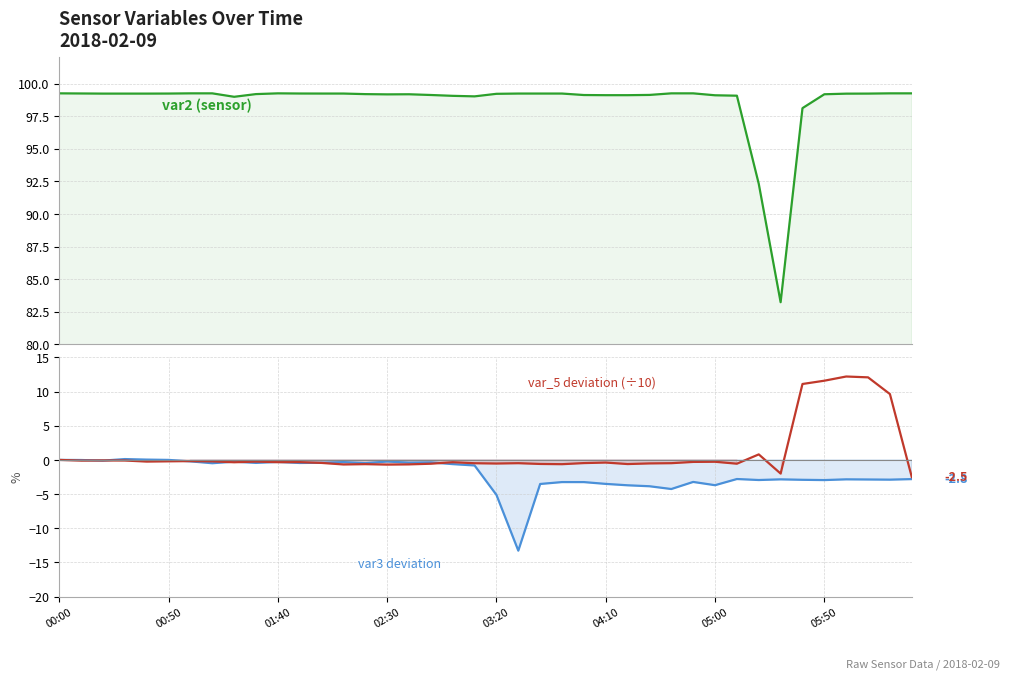

Reading left to right, transcribe all the data shown in this chart.

var2: 99.2	99.2	99.2	99.2	99.2	99.2	99.2	99.2	99.0	99.2	99.2	99.2	99.2	99.2	99.2	99.2	99.2	99.1	99.1	99.0	99.2	99.2	99.2	99.2	99.1	99.1	99.1	99.1	99.2	99.2	99.1	99.1	92.3	83.2	98.1	99.2	99.2	99.2	99.2	99.2
var3: 0.0	-0.0	-0.1	0.1	0.0	0.0	-0.2	-0.5	-0.3	-0.4	-0.3	-0.4	-0.4	-0.3	-0.5	-0.2	-0.4	-0.4	-0.6	-0.8	-5.1	-13.3	-3.5	-3.2	-3.2	-3.5	-3.7	-3.9	-4.3	-3.2	-3.7	-2.8	-2.9	-2.8	-2.9	-3.0	-2.8	-2.9	-2.9	-2.8
var_5 (÷10): 0.0	-0.1	-0.1	-0.1	-0.2	-0.2	-0.2	-0.2	-0.3	-0.2	-0.3	-0.3	-0.4	-0.7	-0.6	-0.7	-0.7	-0.6	-0.3	-0.5	-0.5	-0.5	-0.6	-0.6	-0.5	-0.4	-0.6	-0.5	-0.5	-0.3	-0.3	-0.6	0.8	-2.0	11.1	11.6	12.2	12.1	9.6	-2.5